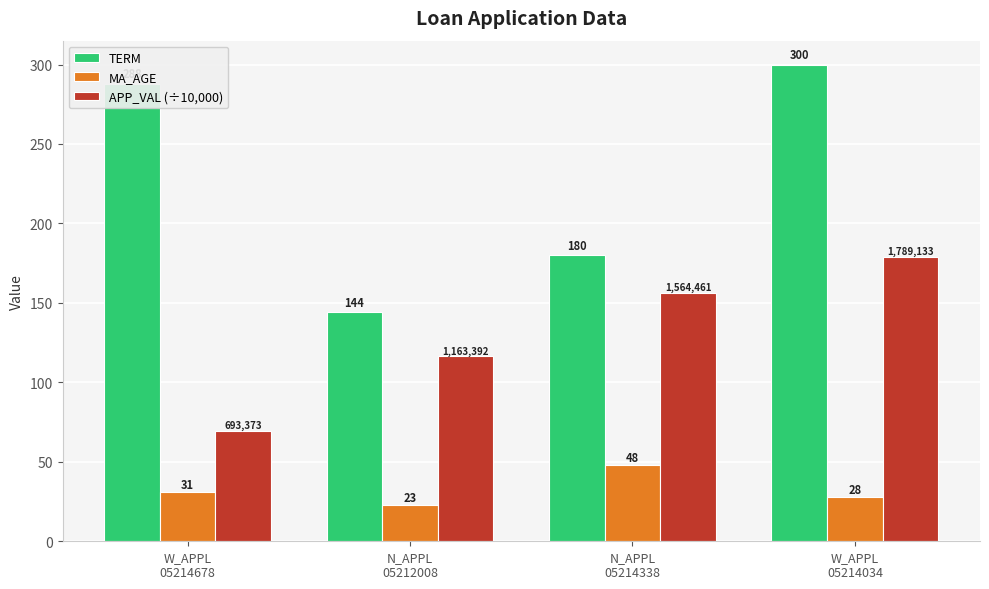

Which series has the largest range (max minus min)?

TERM